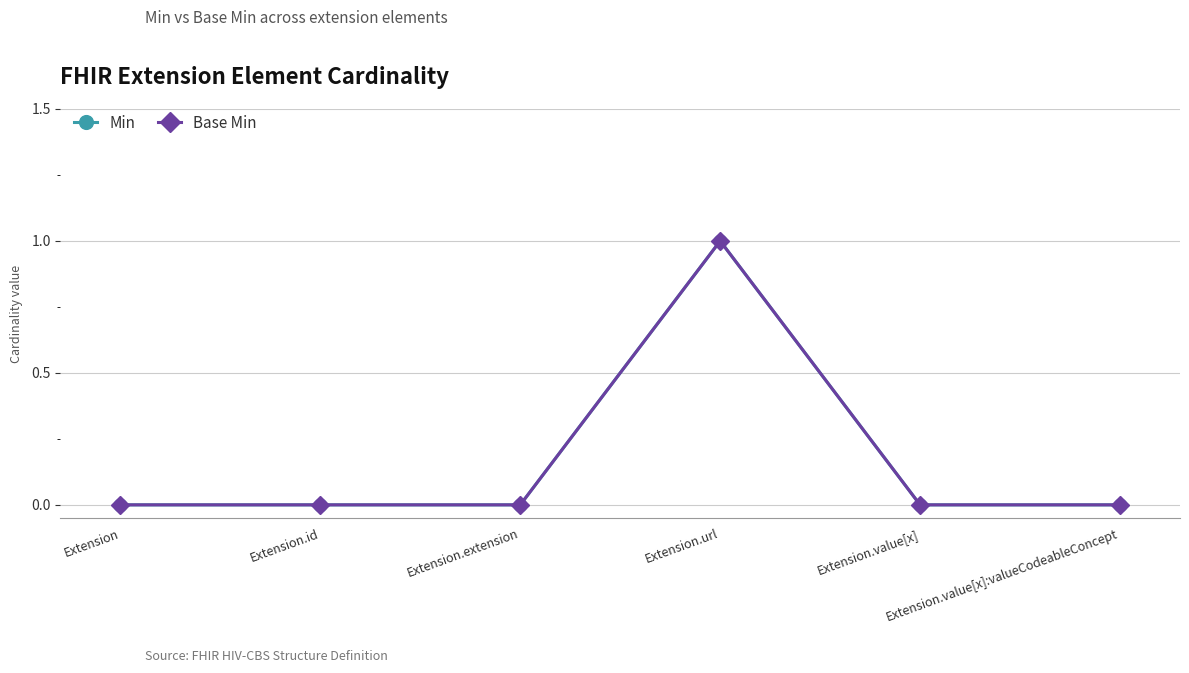

Is this an area chart (filled region under the line)?

No